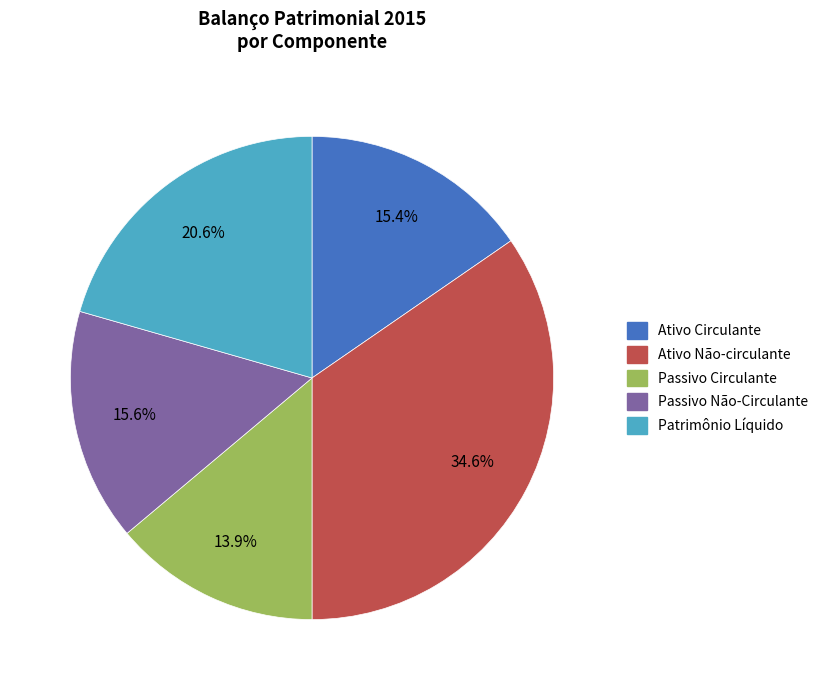

Which slice is the smallest?

Passivo Circulante